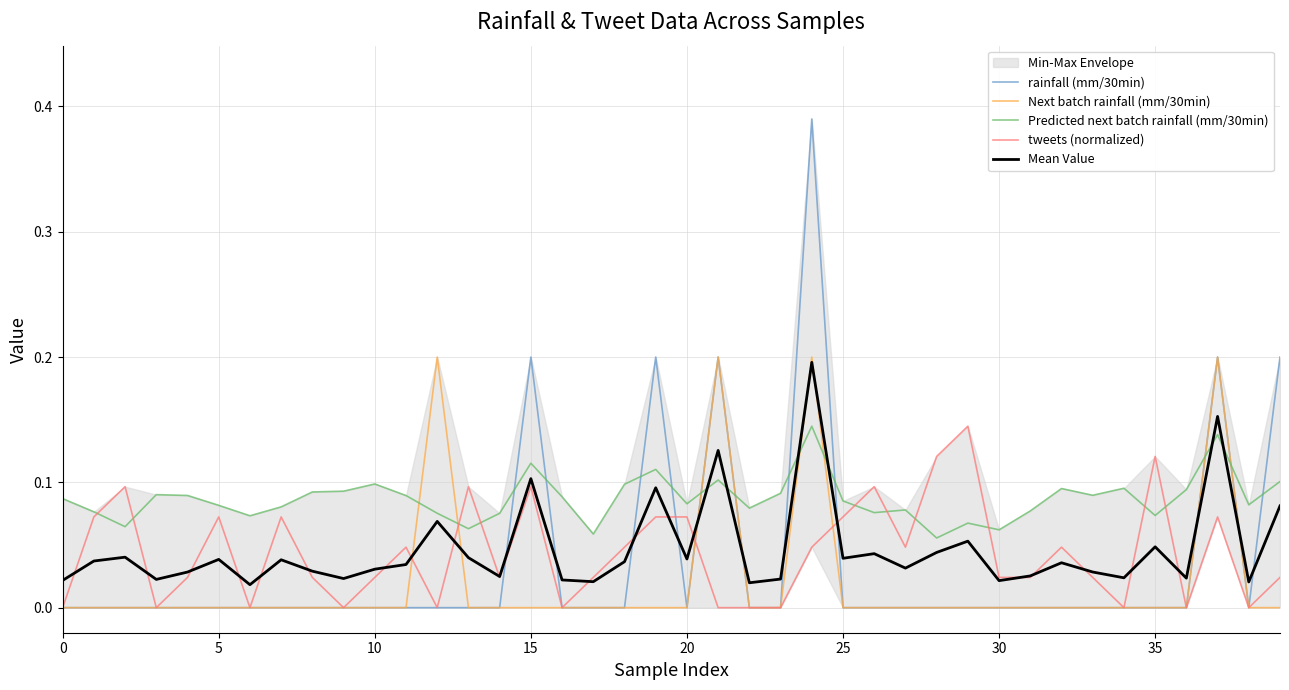

True or false: rainfall (mm/30min) and Next batch rainfall (mm/30min) cross at least once.

False